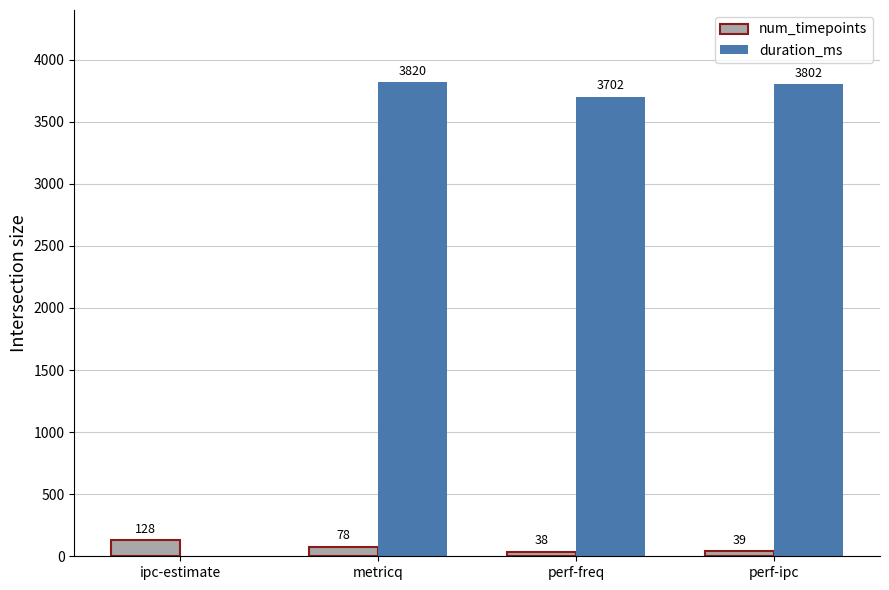

How many categories are shown in the chart?

4